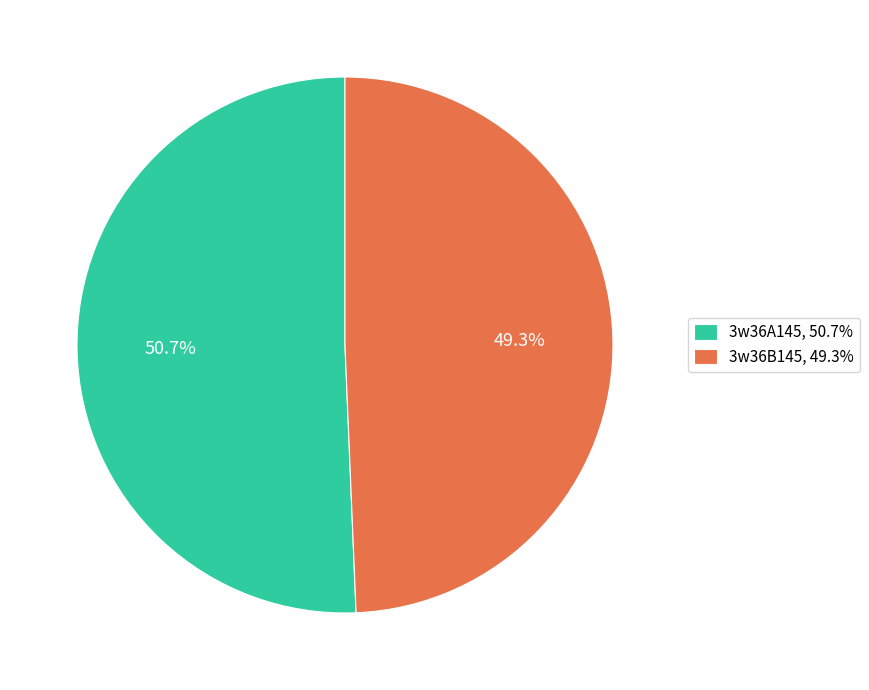

To the nearest percent, what is the combined percentage of 3w36B145 and 3w36A145?

100%